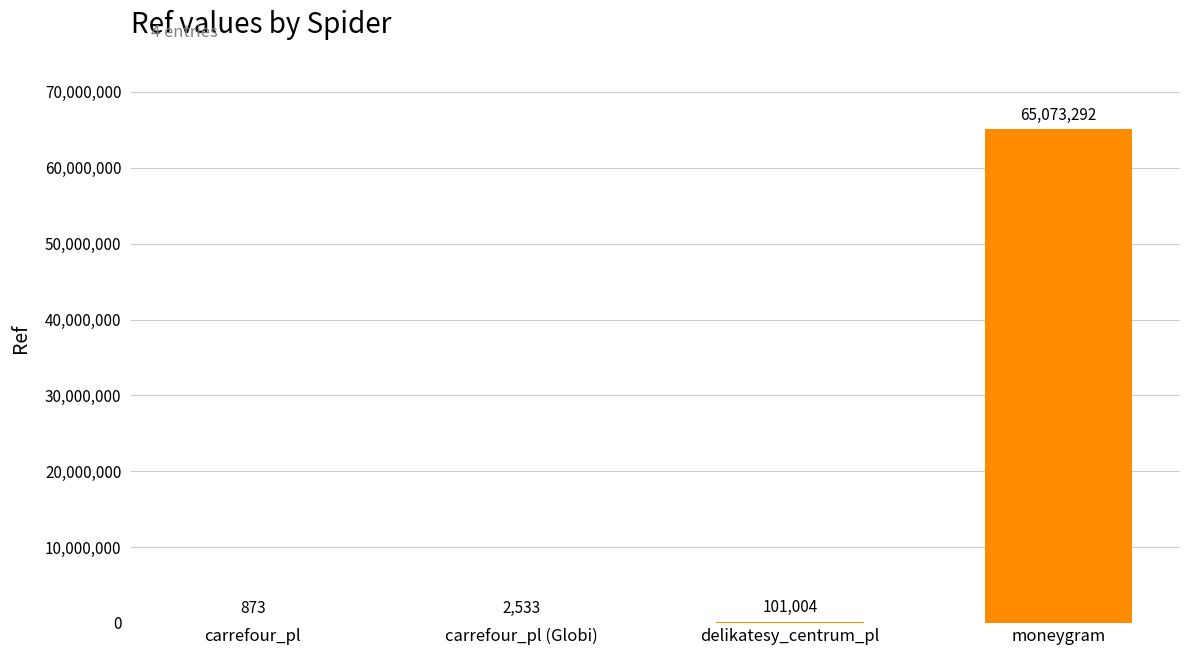

Are the bars horizontal?

No